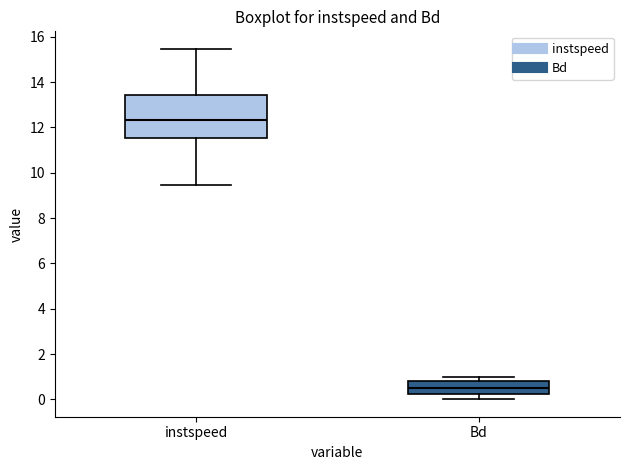

Reading left to right, read every box against the y-axis: the position of its median line, the range the box covers, and the ends of its whiskers. The values are not printed on the chart, so give them approximately, as read against the axis.

instspeed: median 12.4, box 11.6 to 13.4, whiskers 9.4 to 15.4
Bd: median 0.6, box 0.2 to 0.8, whiskers 0.0 to 1.0